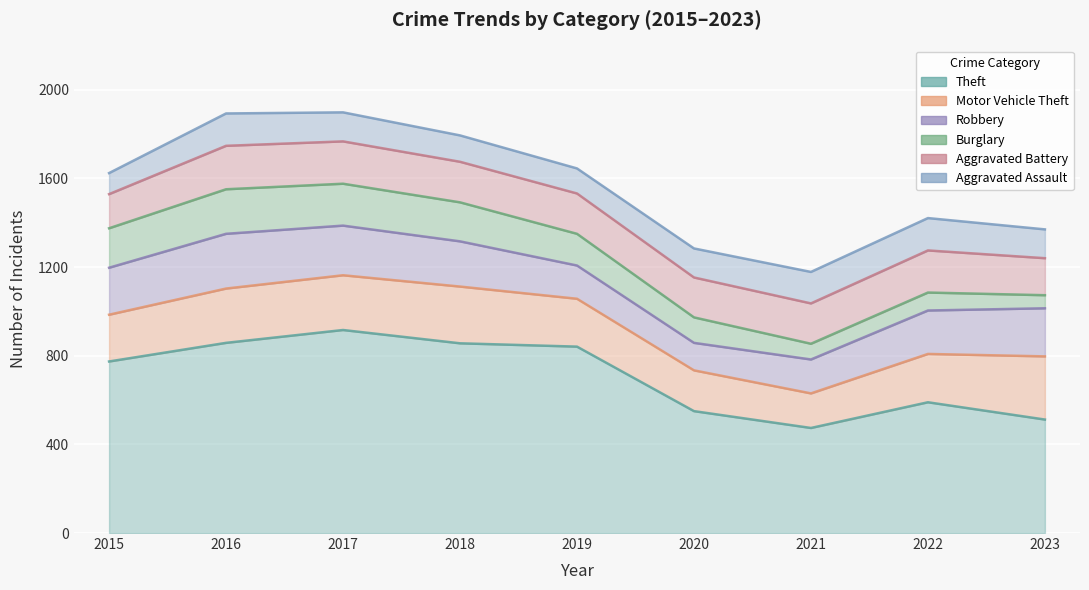

Reading left to right, extract all data points from this chart.

Theft: 2015=774	2016=858	2017=916	2018=856	2019=841	2020=550	2021=474	2022=590	2023=512
Motor Vehicle Theft: 2015=211	2016=245	2017=247	2018=256	2019=216	2020=184	2021=156	2022=218	2023=285
Robbery: 2015=212	2016=247	2017=224	2018=204	2019=150	2020=124	2021=153	2022=196	2023=217
Burglary: 2015=178	2016=201	2017=189	2018=176	2019=143	2020=115	2021=71	2022=81	2023=59
Aggravated Battery: 2015=154	2016=196	2017=191	2018=183	2019=182	2020=180	2021=182	2022=190	2023=167
Aggravated Assault: 2015=95	2016=146	2017=131	2018=119	2019=113	2020=131	2021=142	2022=146	2023=130